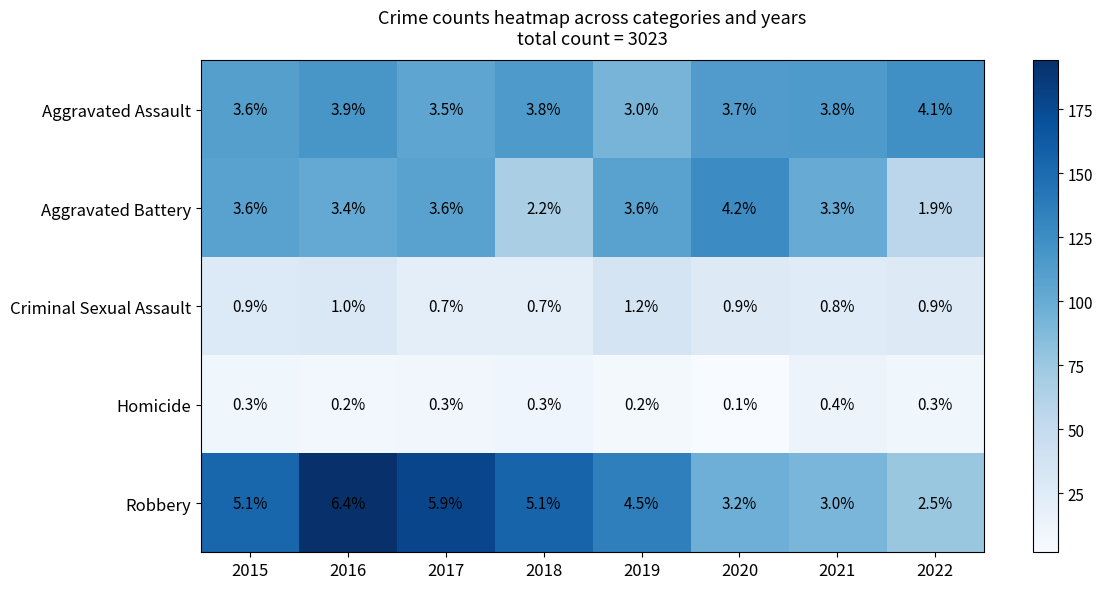

Rank the series by their maximum value, from lowest to highest.

Homicide, Criminal Sexual Assault, Aggravated Assault, Aggravated Battery, Robbery